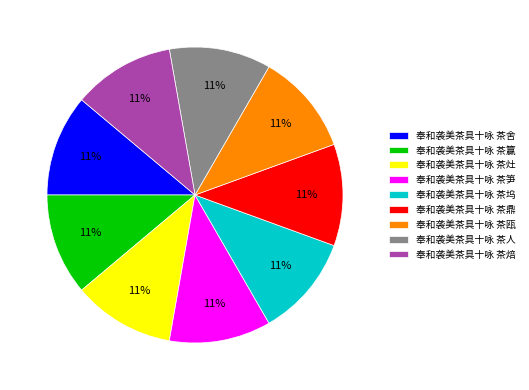

Is 奉和袭美茶具十咏 茶笋 the majority of the pie?

No